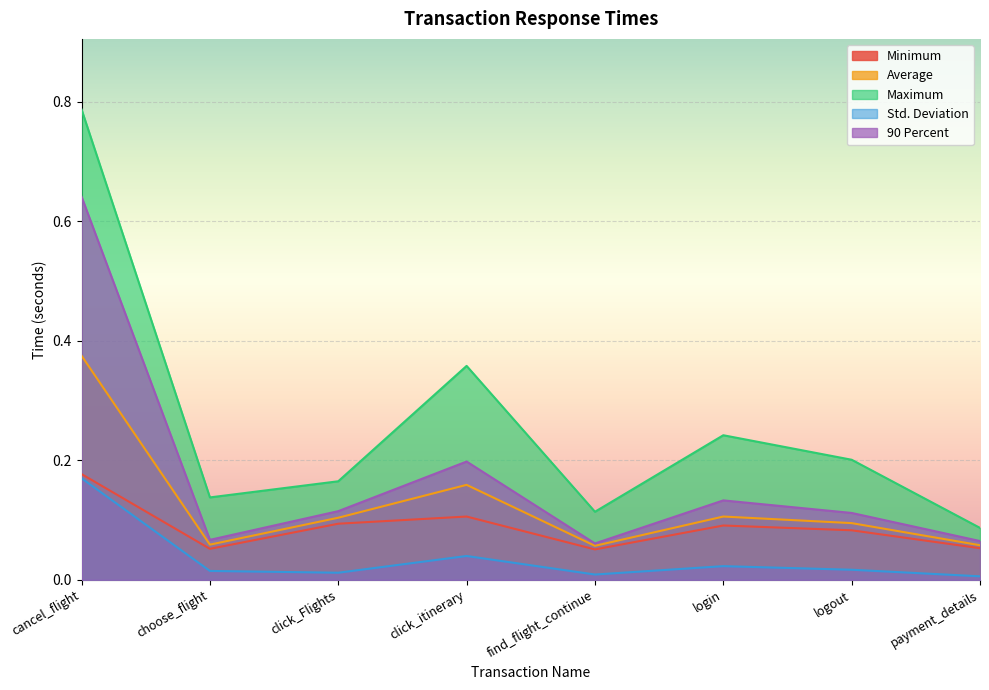

Between login and logout, which series saw the biggest shift?

Maximum